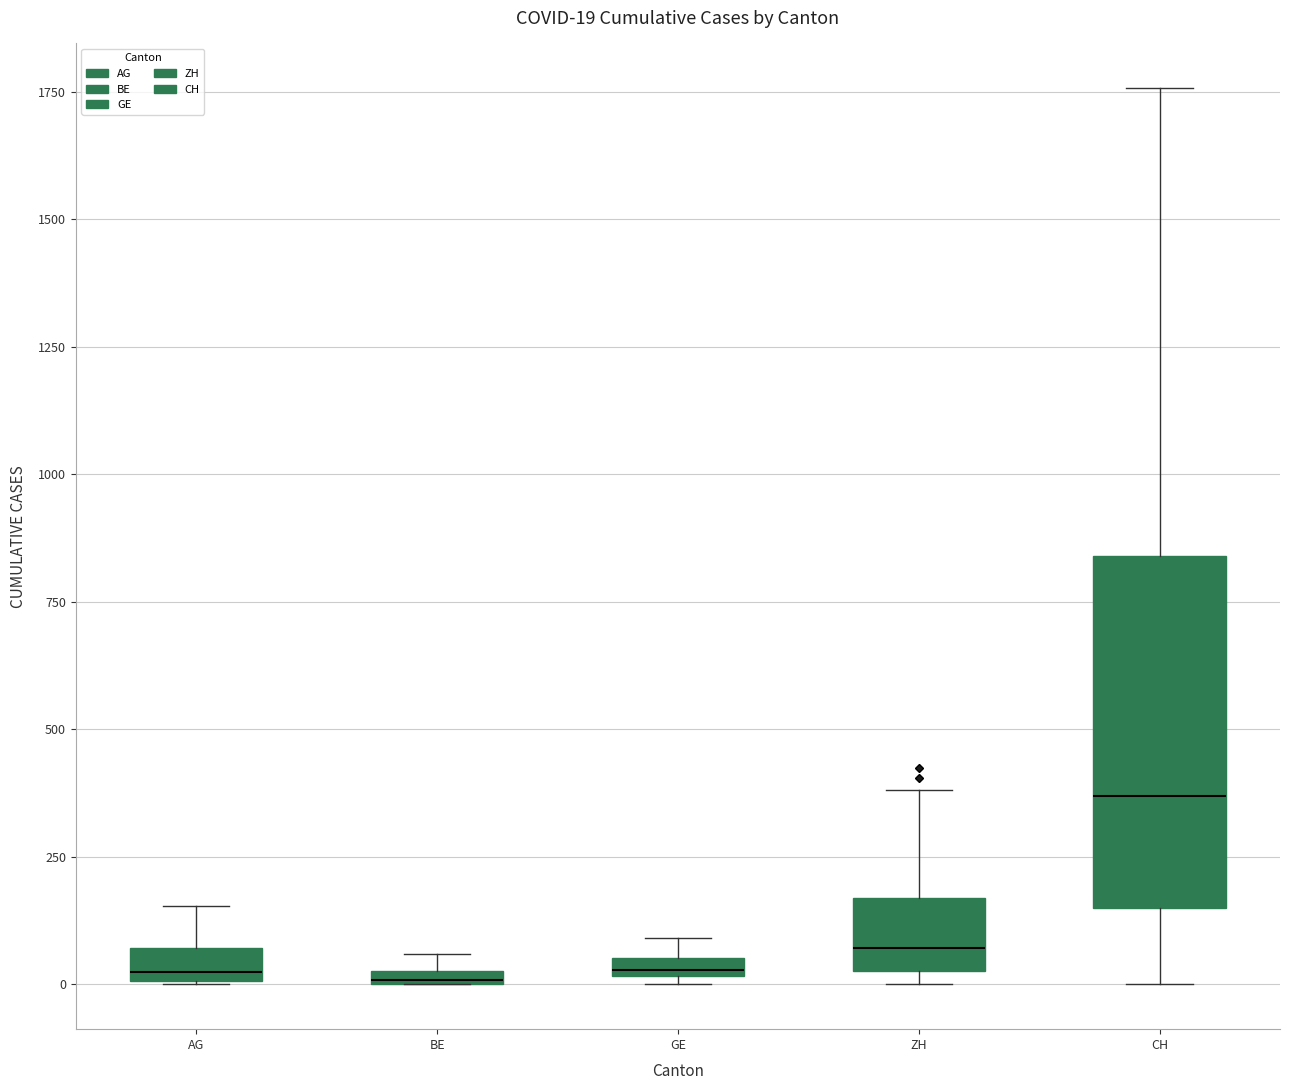

Which box has the highest median line?

CH